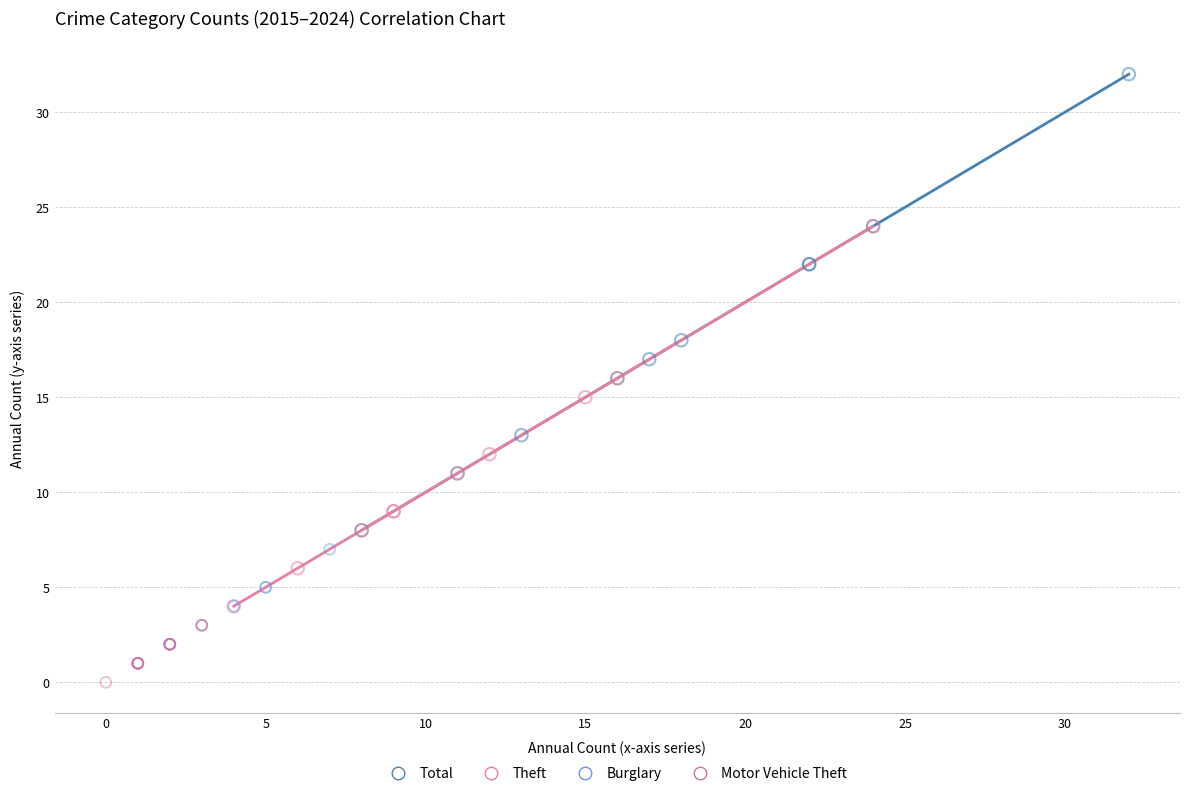

Which series contains the highest Y value?

Total